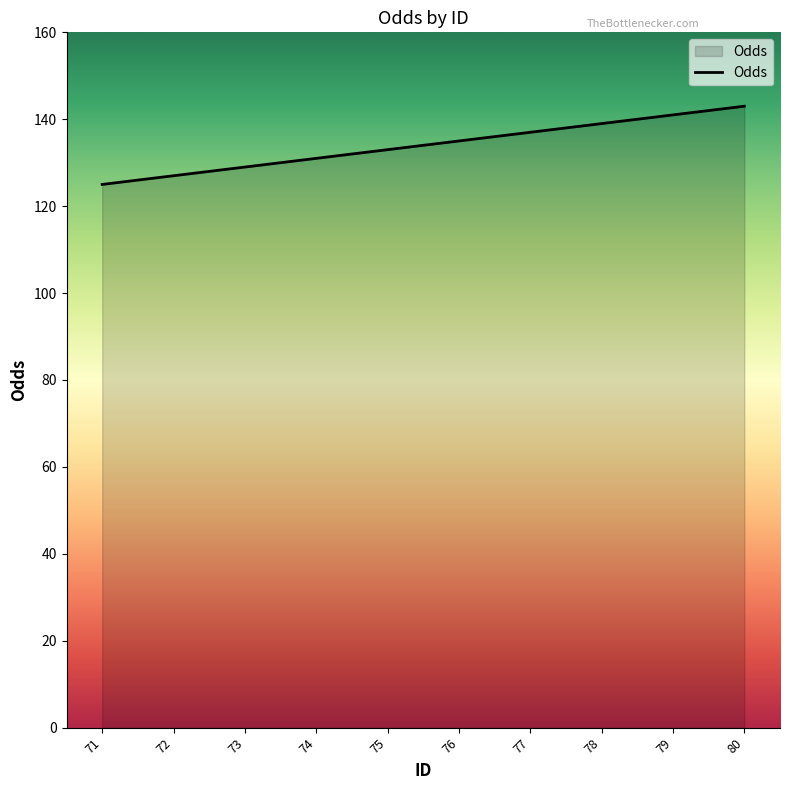

Count the values in the range 129 to 139.

6